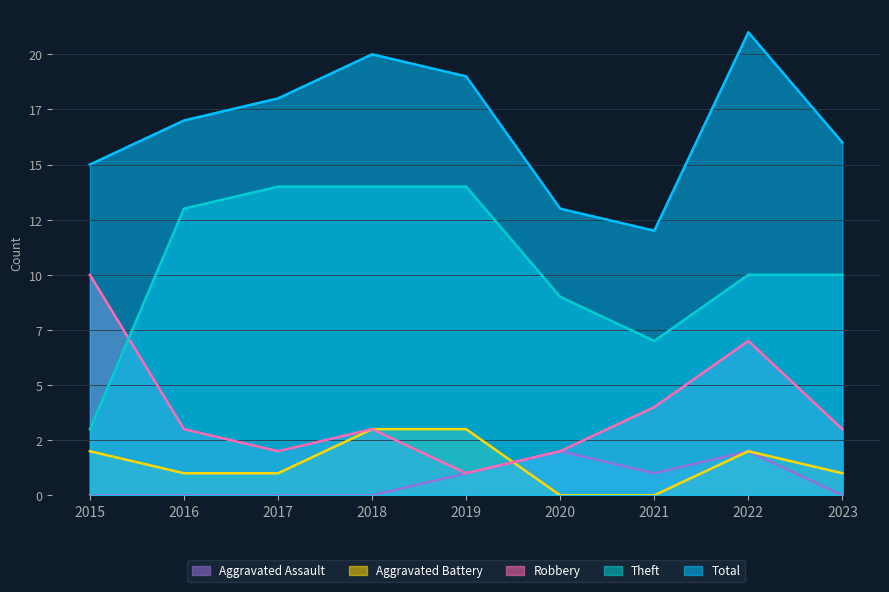

The value of Aggravated Assault at 2015 is -1. True or false?

False